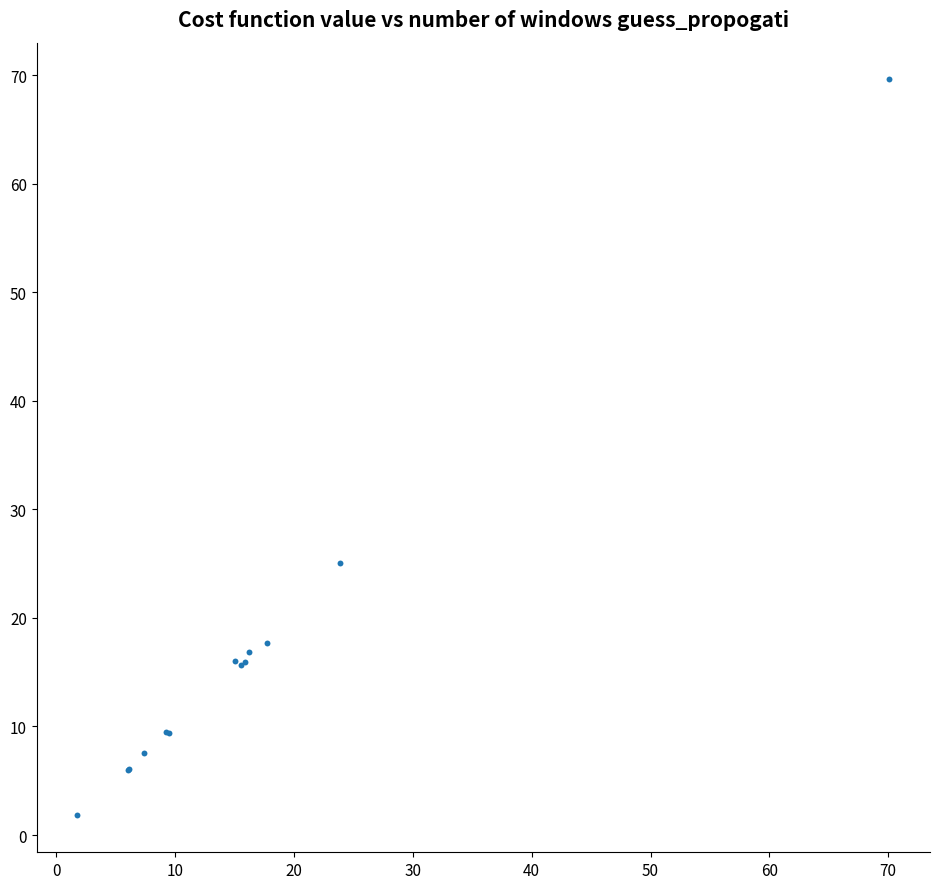

What Y value in the scatter plot is closest to 35?

25.1